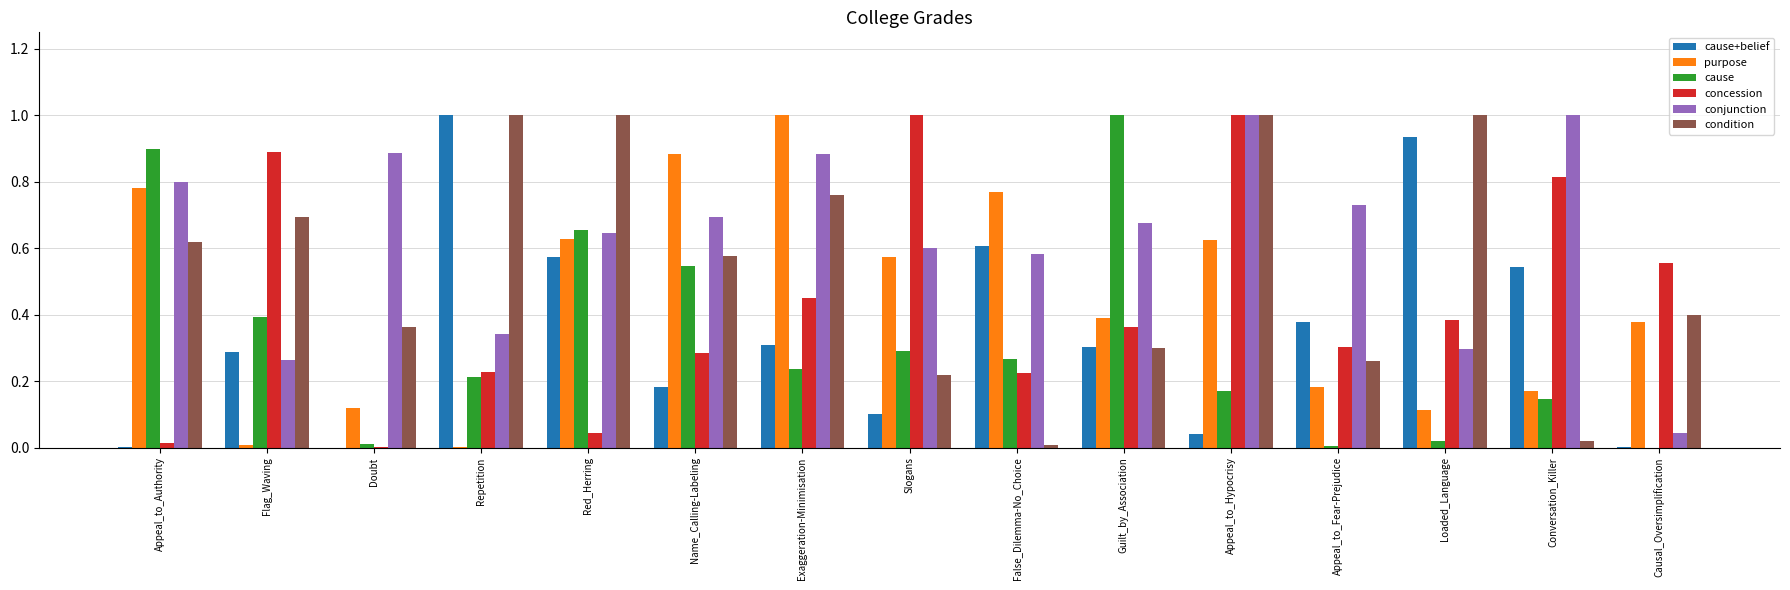

Which category has the highest value in the cause+belief series?

Repetition